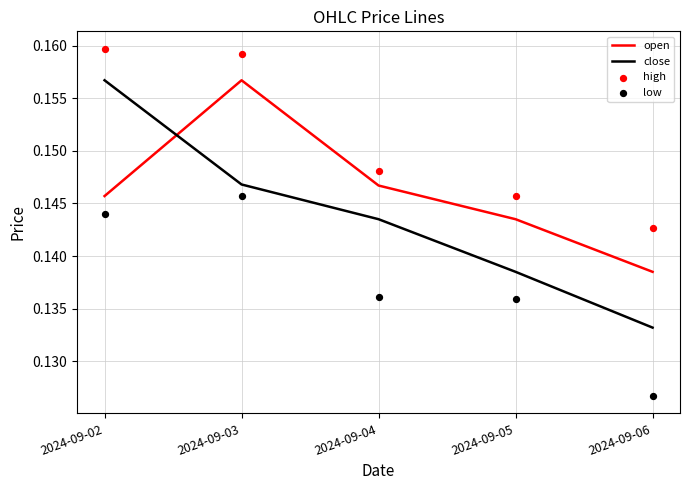

Which series contains the lowest Y value?

low